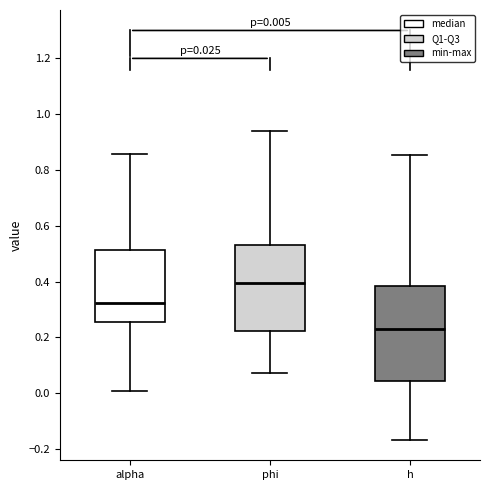

Which box is the tallest, from its lower edge to its upper edge?

h